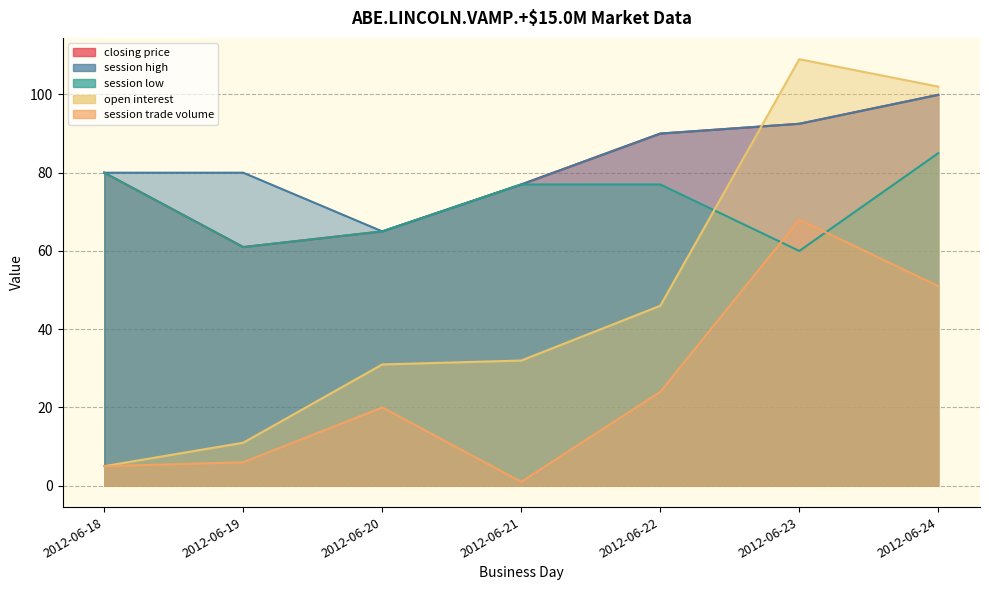

True or false: open interest has a value of 19.8 at 2012-06-22.

False